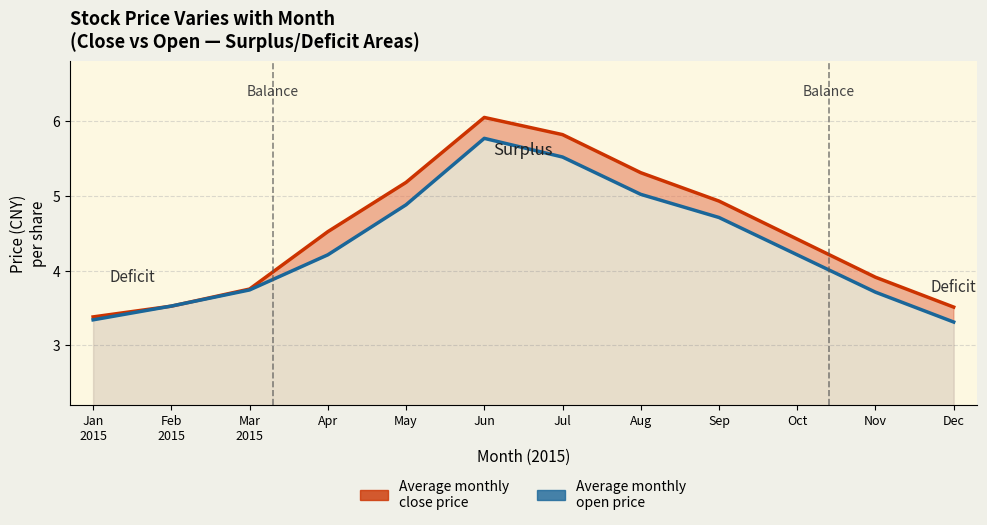

What is the average value of the Average monthly open price series?

4.3